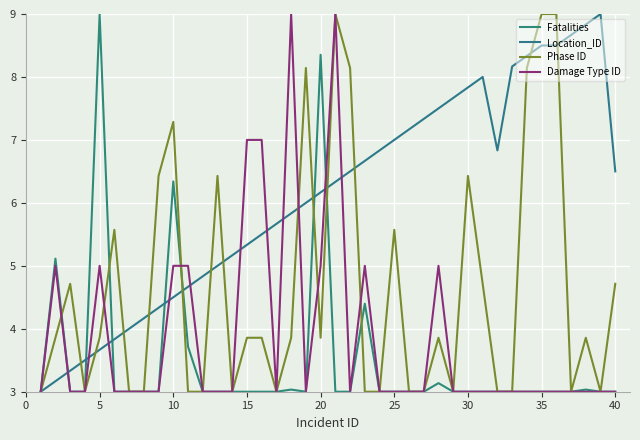

Does the chart have visible grid lines?

Yes